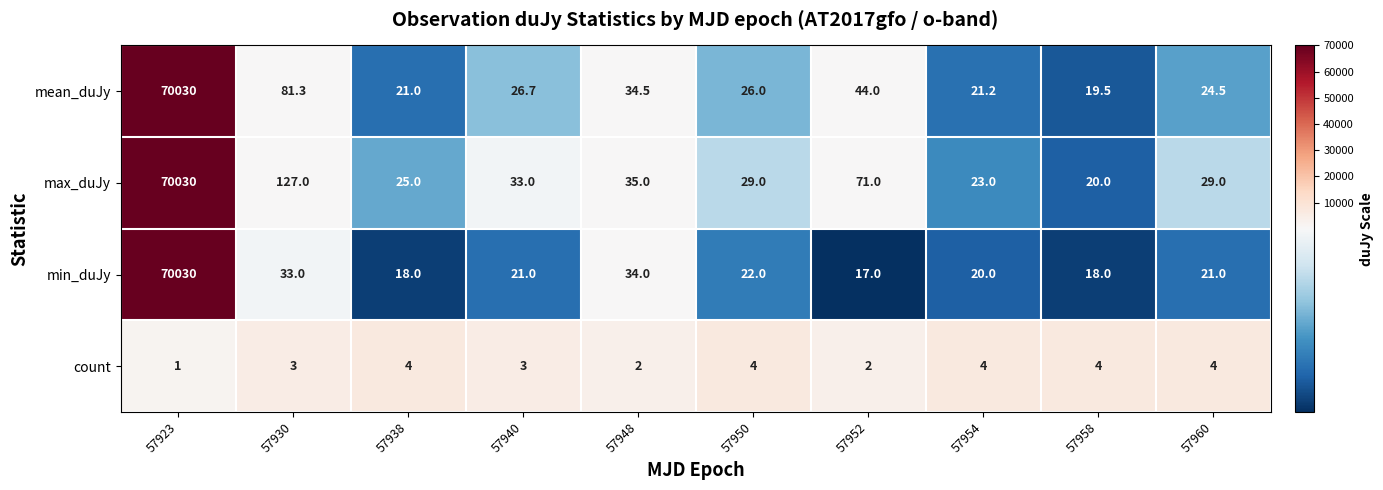

At which category does the chart reach its minimum across all series?

57923